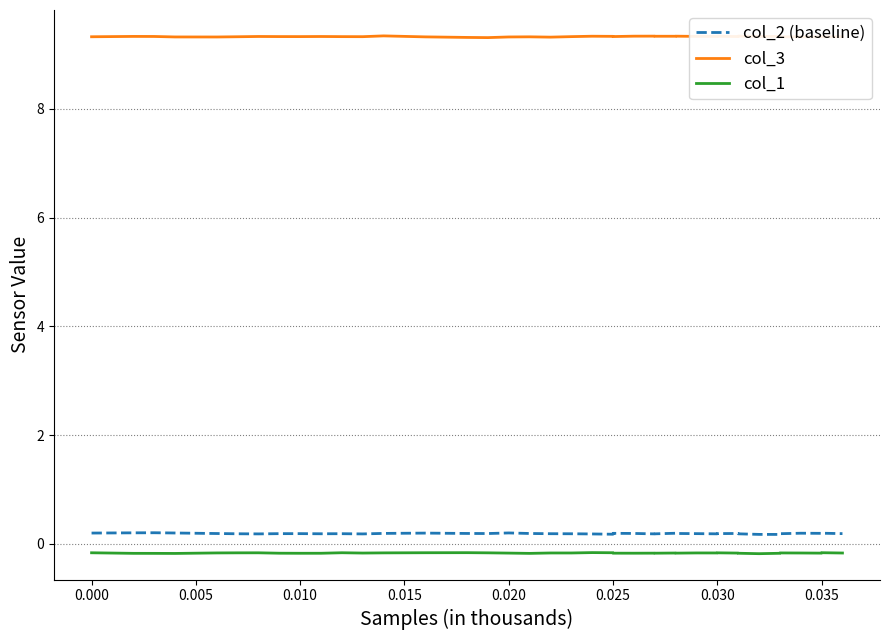

Where is the first local minimum for col_1?

0.010